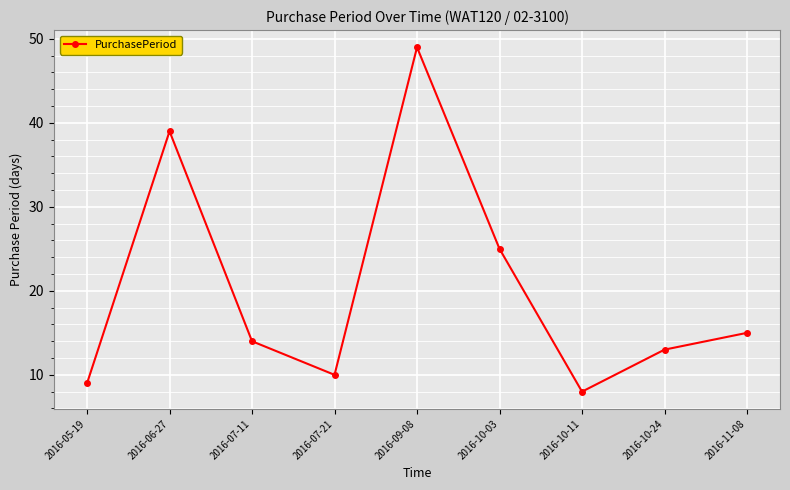

Is this an area chart (filled region under the line)?

No